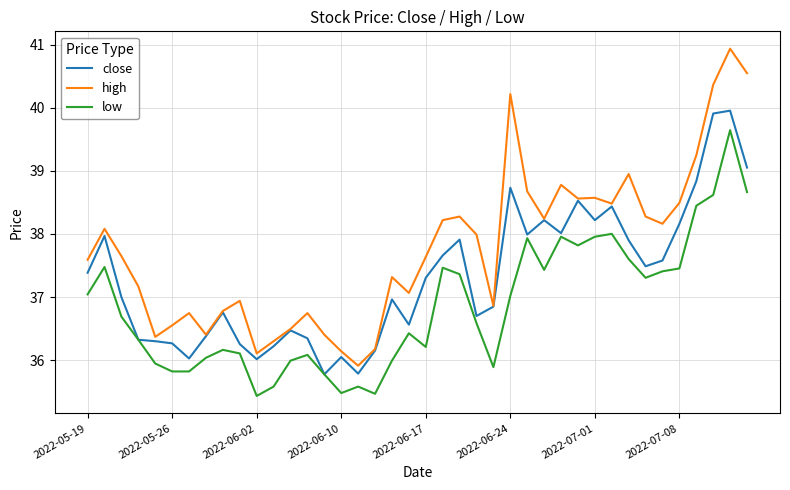

What is the difference between the second highest and minimum values in the close series?

4.1